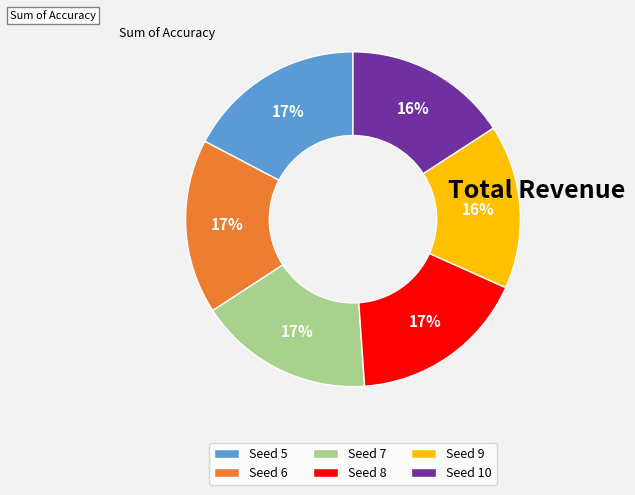

Does any single category account for the majority?

No